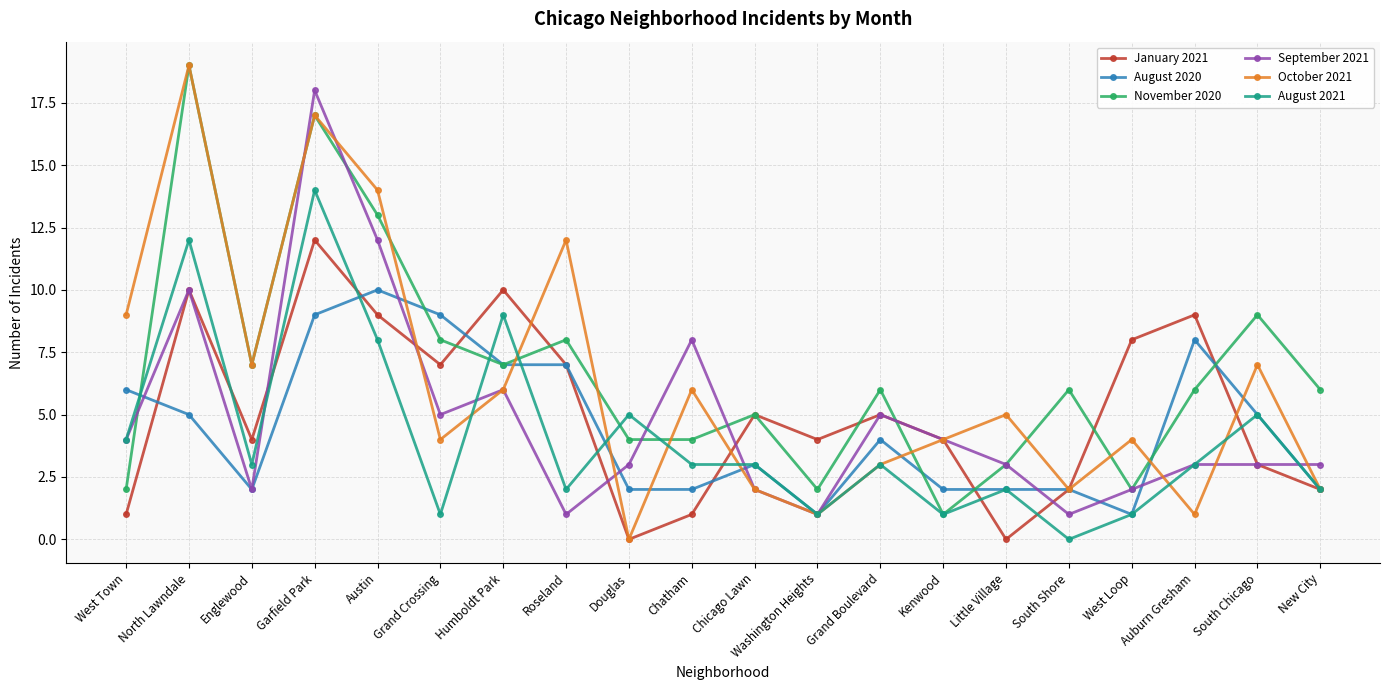

Where does the August 2020 series first go above 4?

West Town